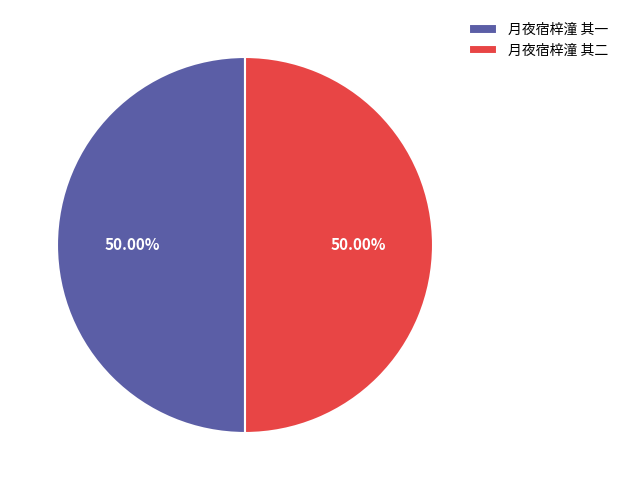

To the nearest percent, what percentage of the pie is 月夜宿梓潼 其二?

50%